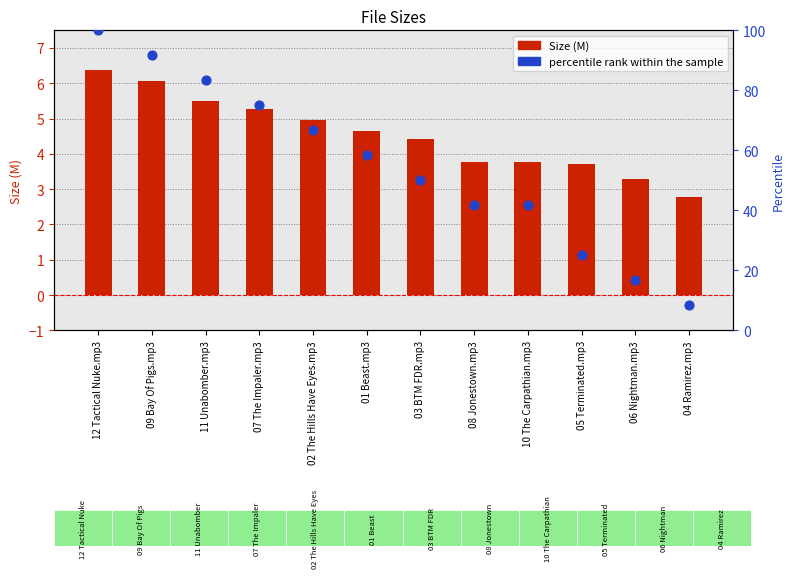

At how many categories does at least one series exceed 41?

9